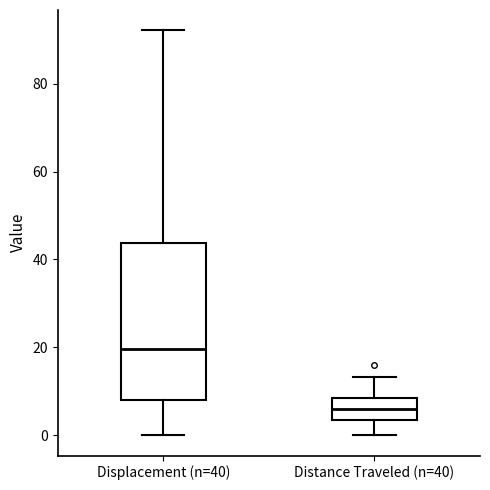

Where does the lower whisker of the box for Displacement (n=40) end on the y-axis? The values are not printed on the chart, so give them approximately, as read against the axis.

0